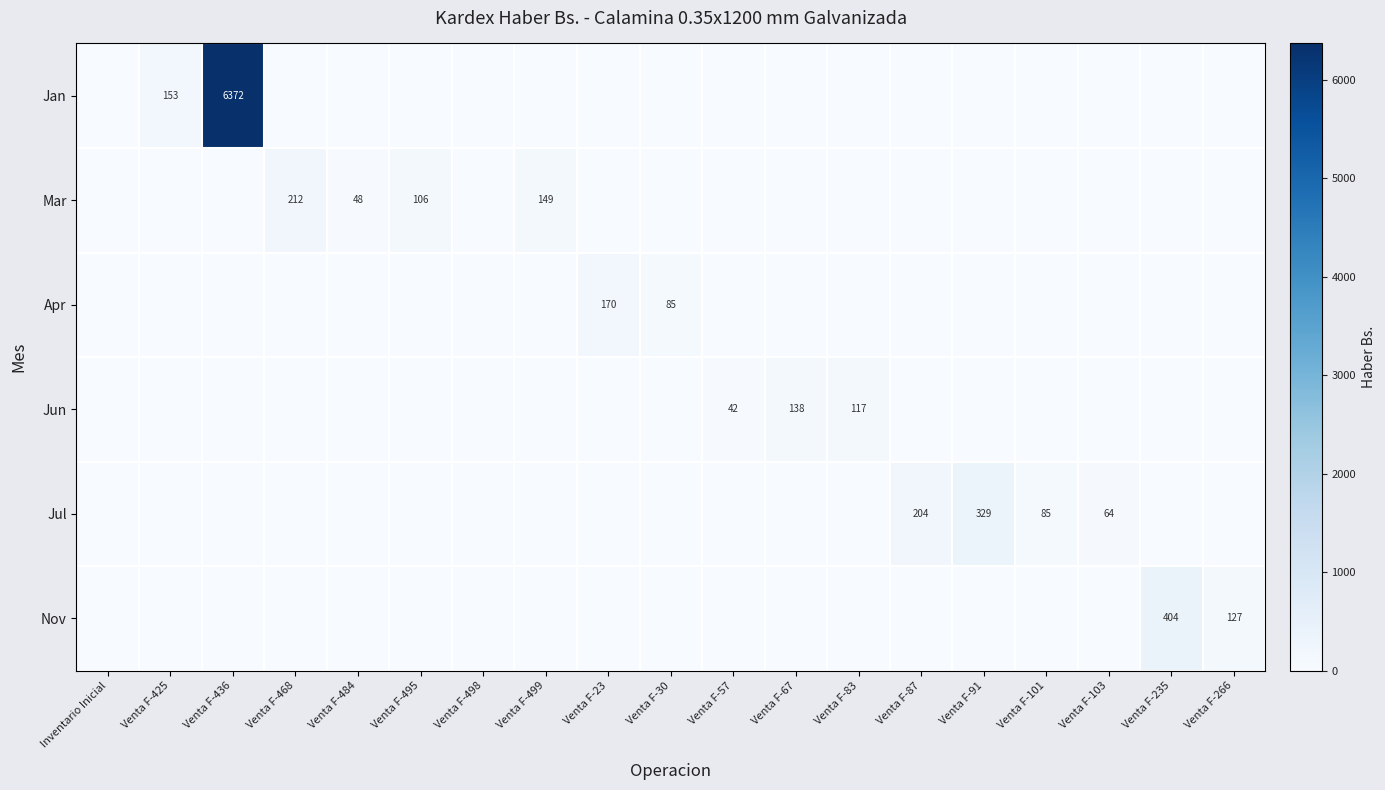

Is it true that Apr equals 98 at Venta F-23?

False